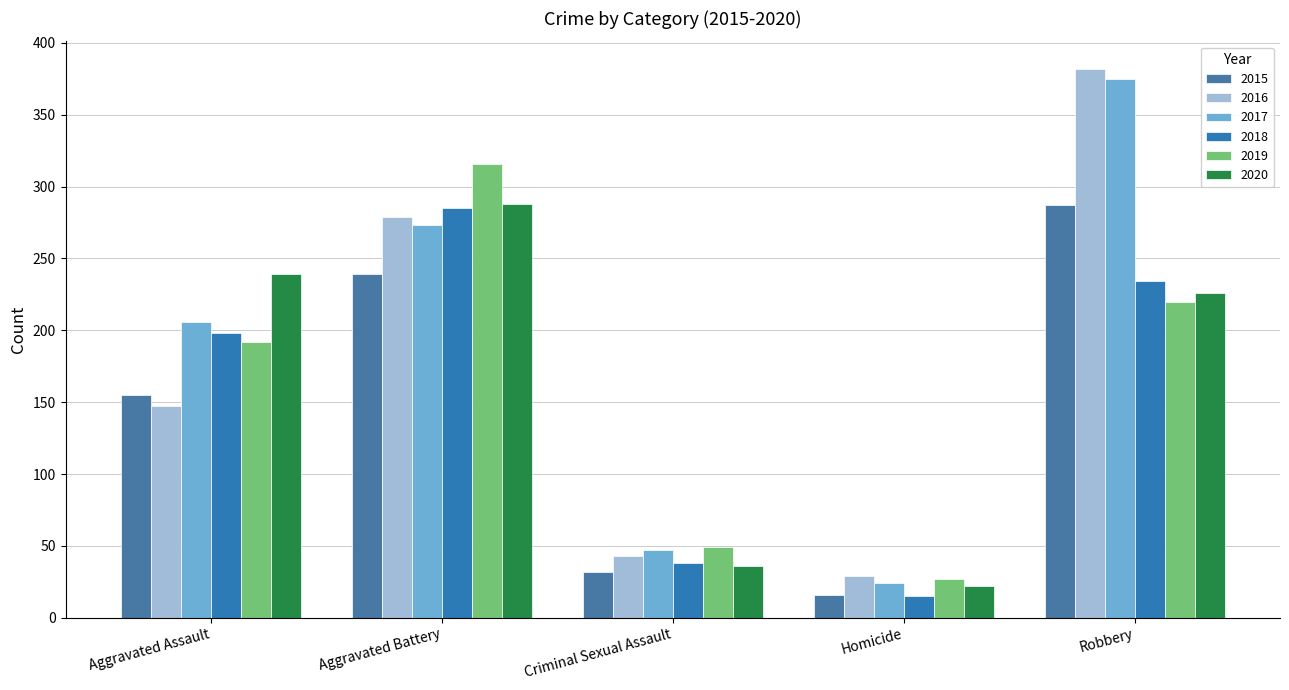

List the labels in order of 2015 value, largest first.

Robbery, Aggravated Battery, Aggravated Assault, Criminal Sexual Assault, Homicide